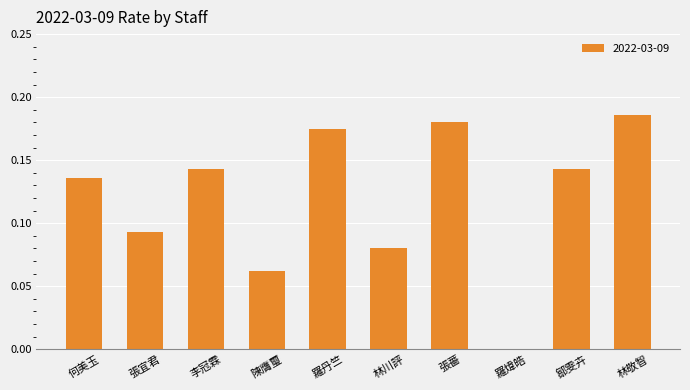

The value at 林敬智 is 0.1. True or false?

False